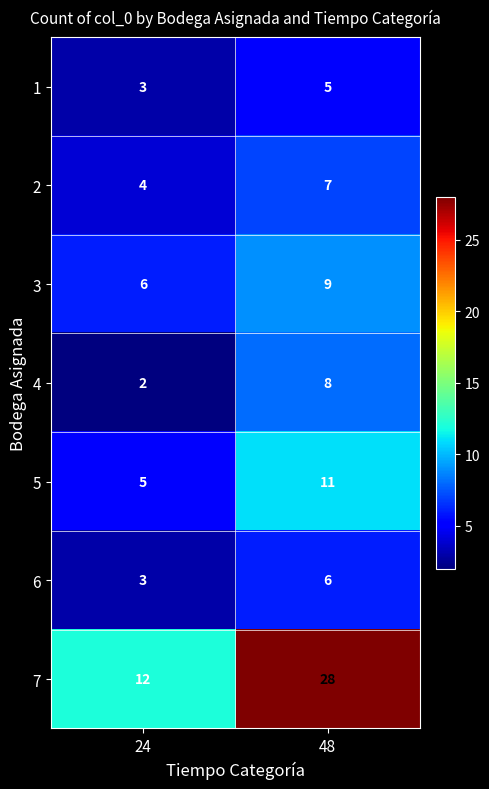

Which category has the lowest value in the 7 series?

24